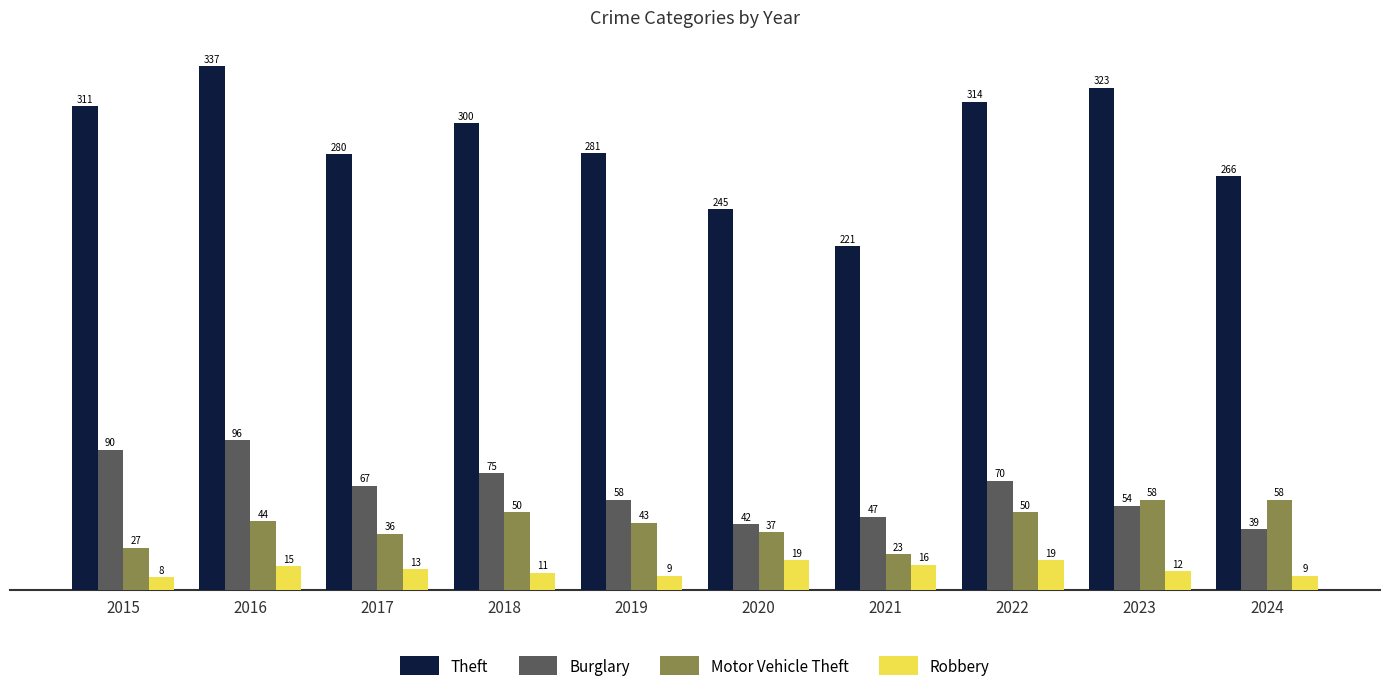

Which label corresponds to the largest value in the chart?

2016